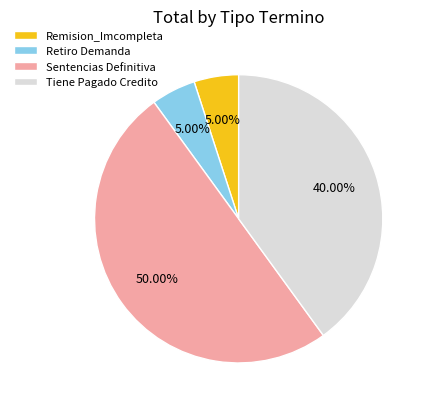

To the nearest percent, what is the difference between the Tiene Pagado Credito and Remision_Imcompleta slice percentages?

35%